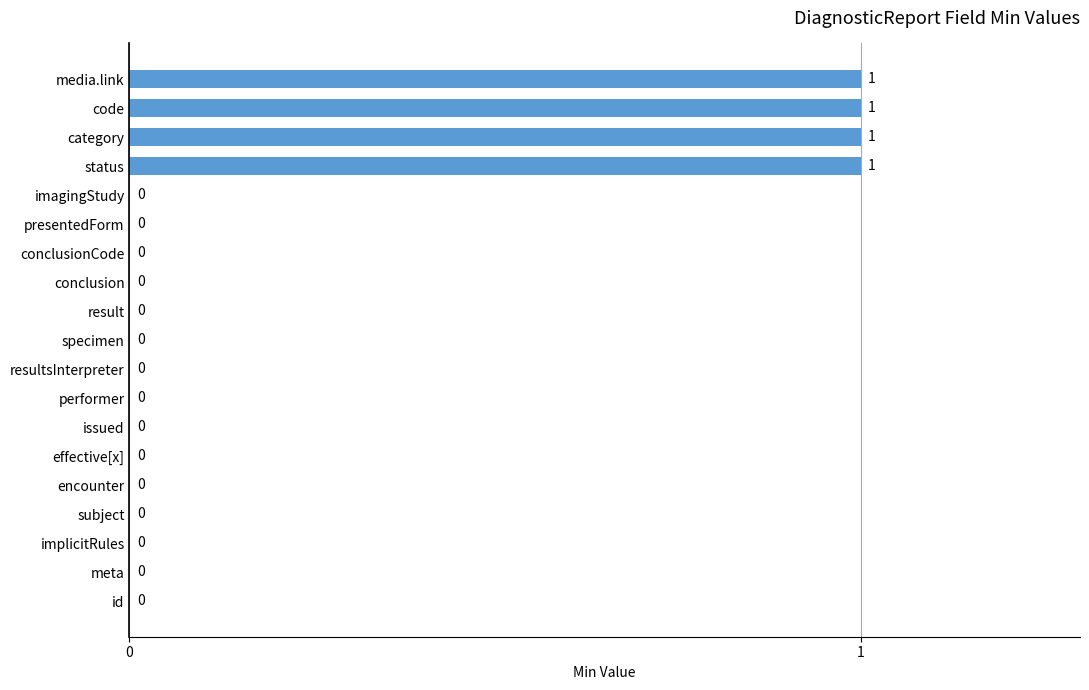

What is the maximum value shown in the chart?

1